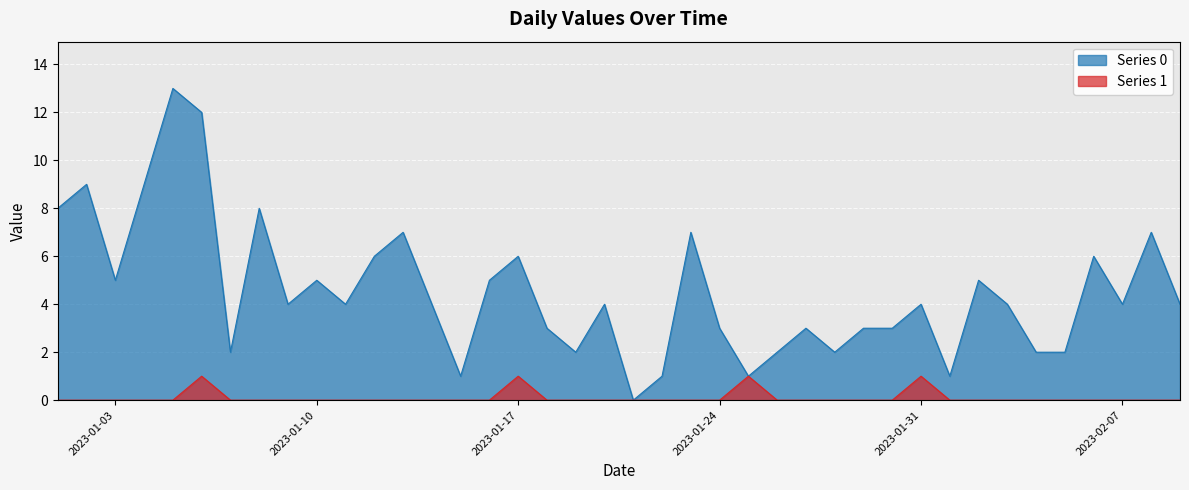

How many Series 0 values are between 3 and 7?

16